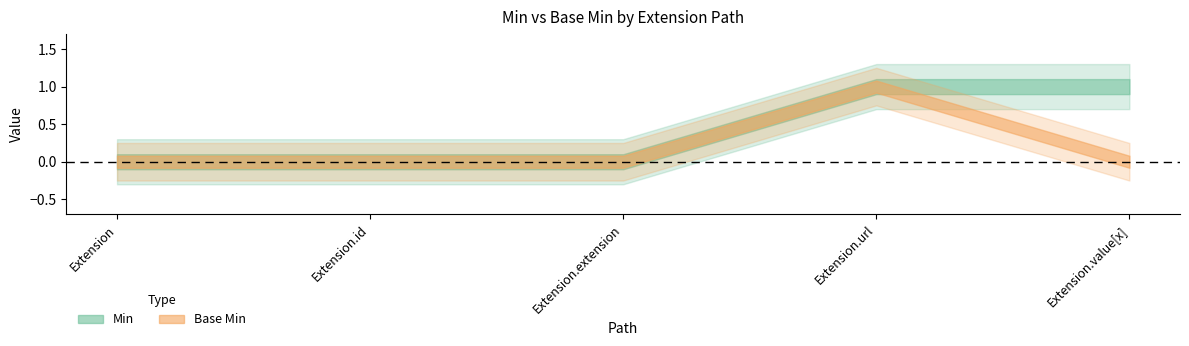

What is the sum of all Base Min values?

1